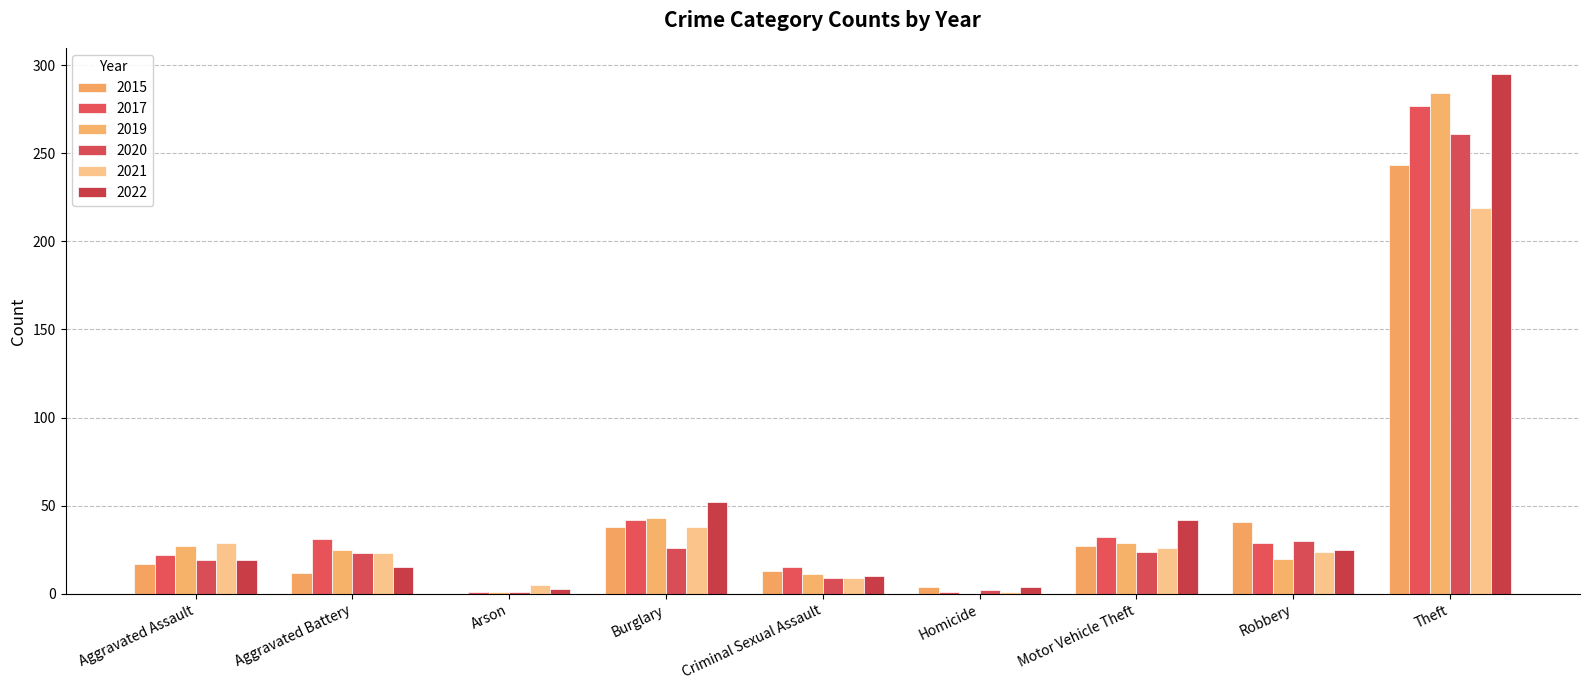

At which category is the sum across all series the highest?

Theft